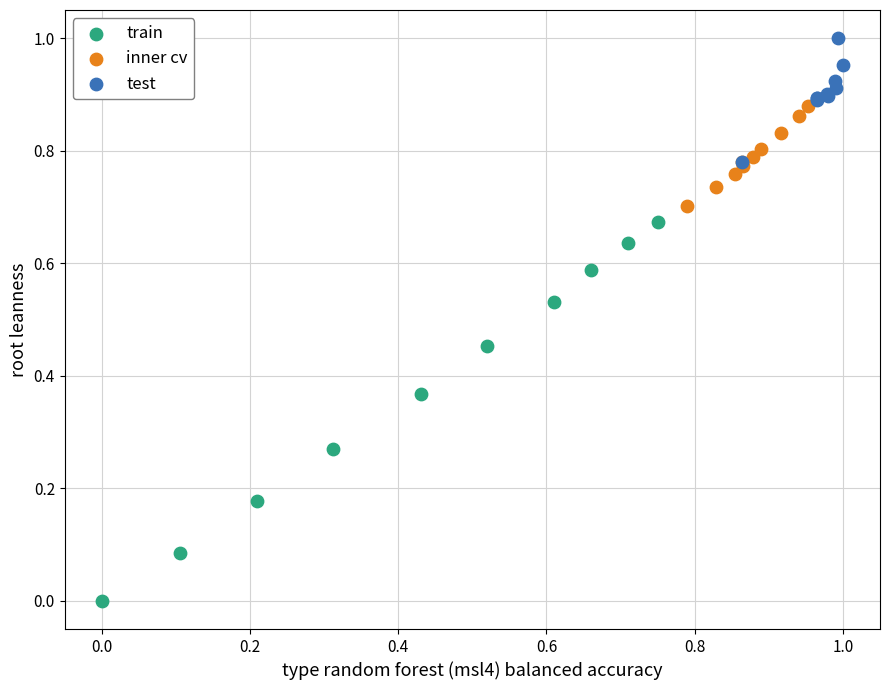

Which series has the largest Y range (max minus min)?

train